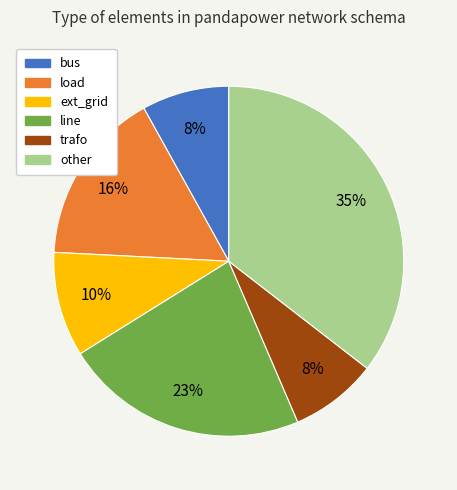

True or false: bus accounts for 16% of the total.

False